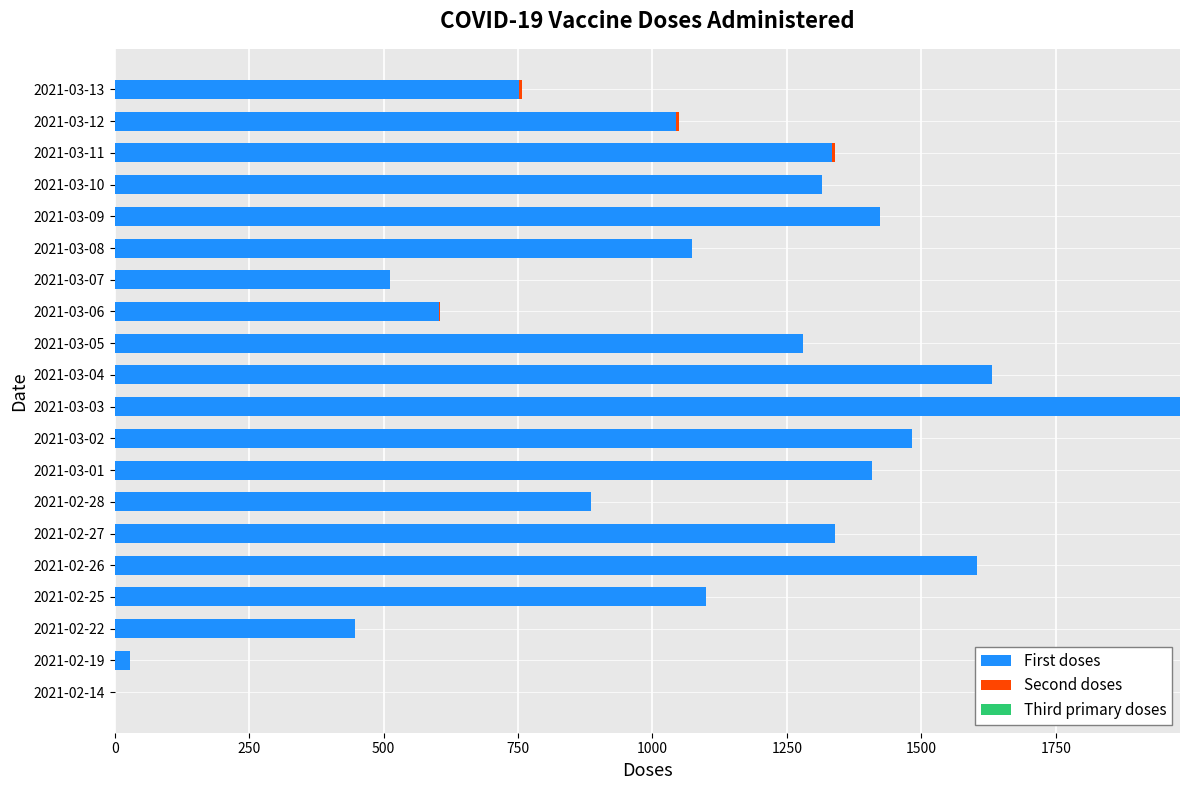

The value of First doses at 2021-02-22 is 698. True or false?

False